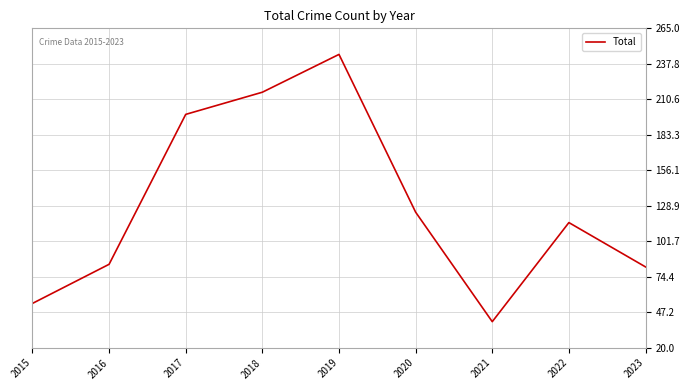

At which category does the data reach its first local valley?

2021